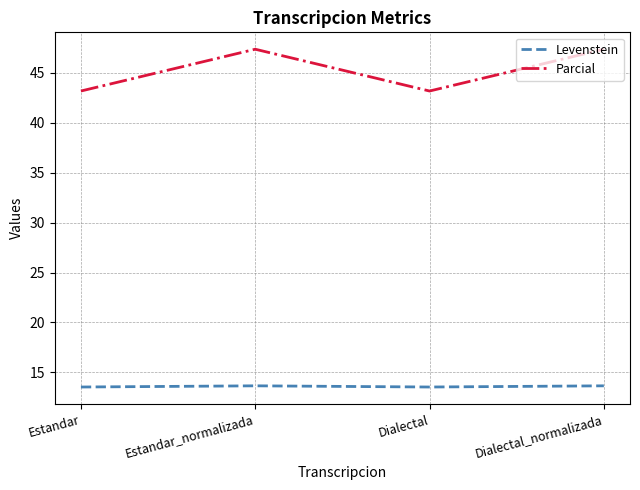

Is this an area chart (filled region under the line)?

No